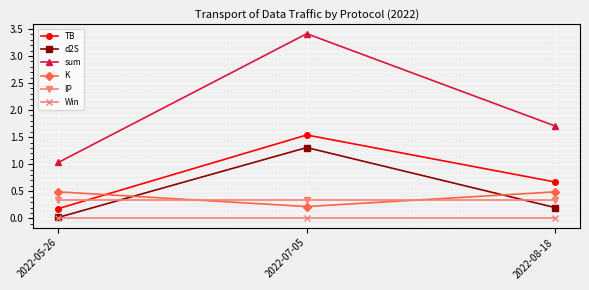

List the labels in order of d2S value, largest first.

2022-07-05, 2022-08-18, 2022-05-26